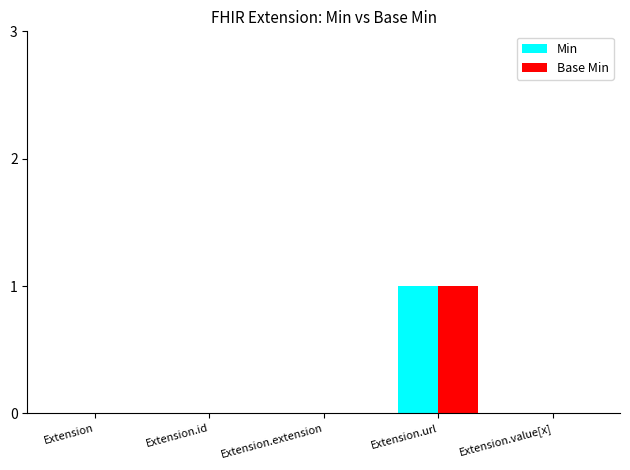

The value of Min at Extension.extension is 0. True or false?

True